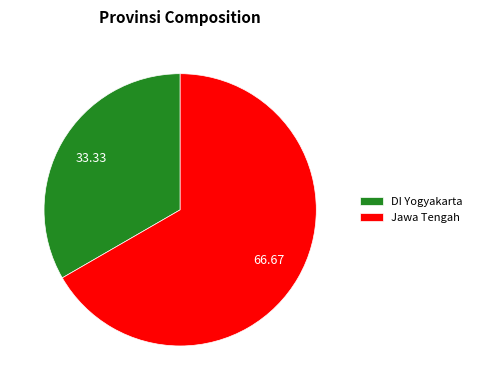

Rank the categories by value from lowest to highest.

DI Yogyakarta, Jawa Tengah